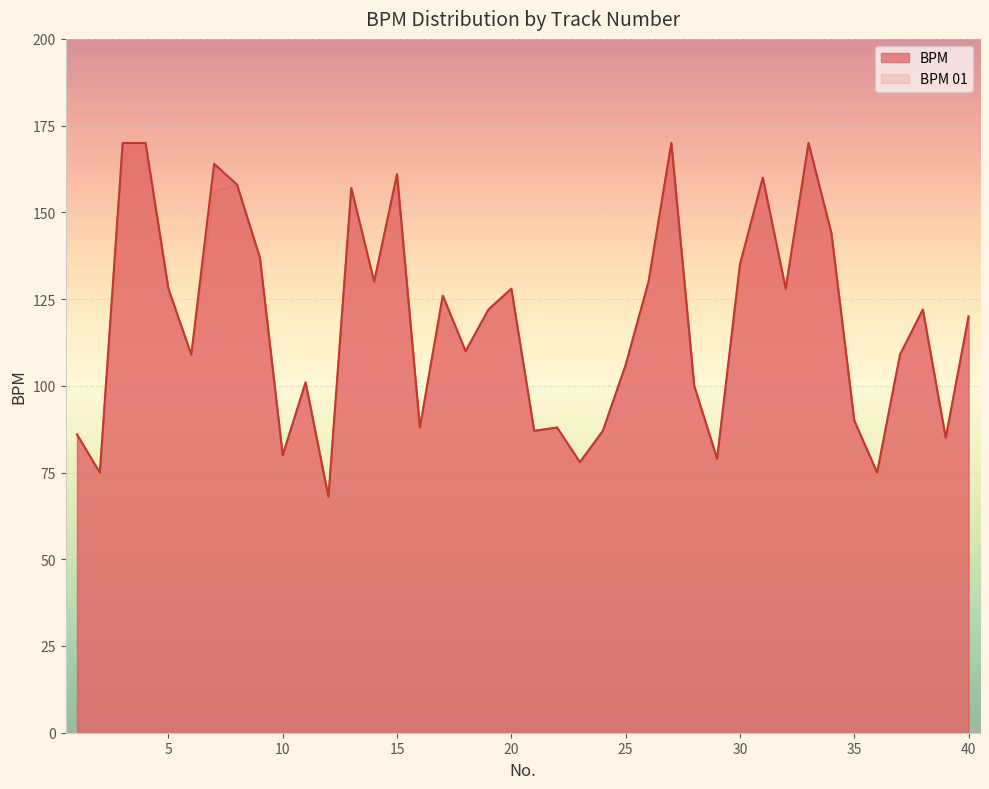

What is the value of the BPM point at the 33rd from the left?

170